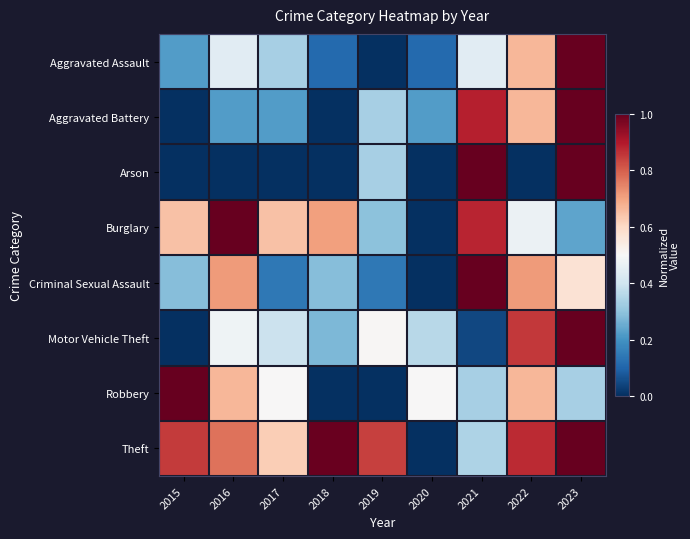

Which label corresponds to the smallest value in the chart?

2019